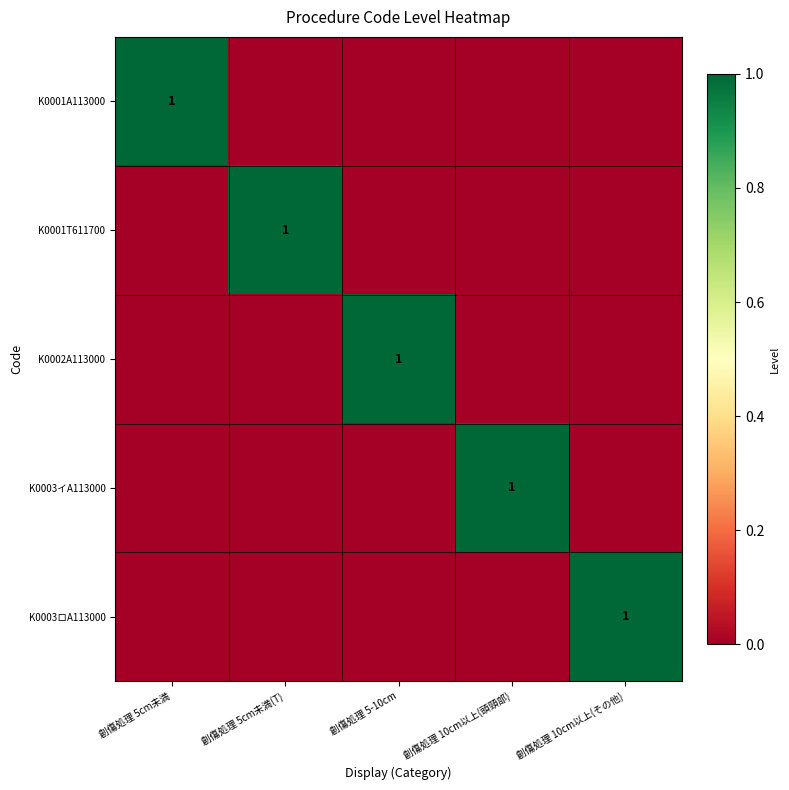

Count the number of categories in the chart.

5